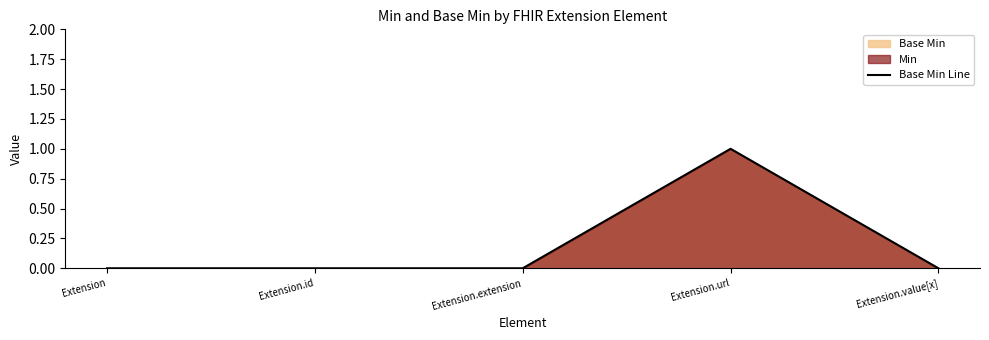

Reading right to left, extract all data points from this chart.

Extension.value[x]=0	Extension.url=1	Extension.extension=0	Extension.id=0	Extension=0